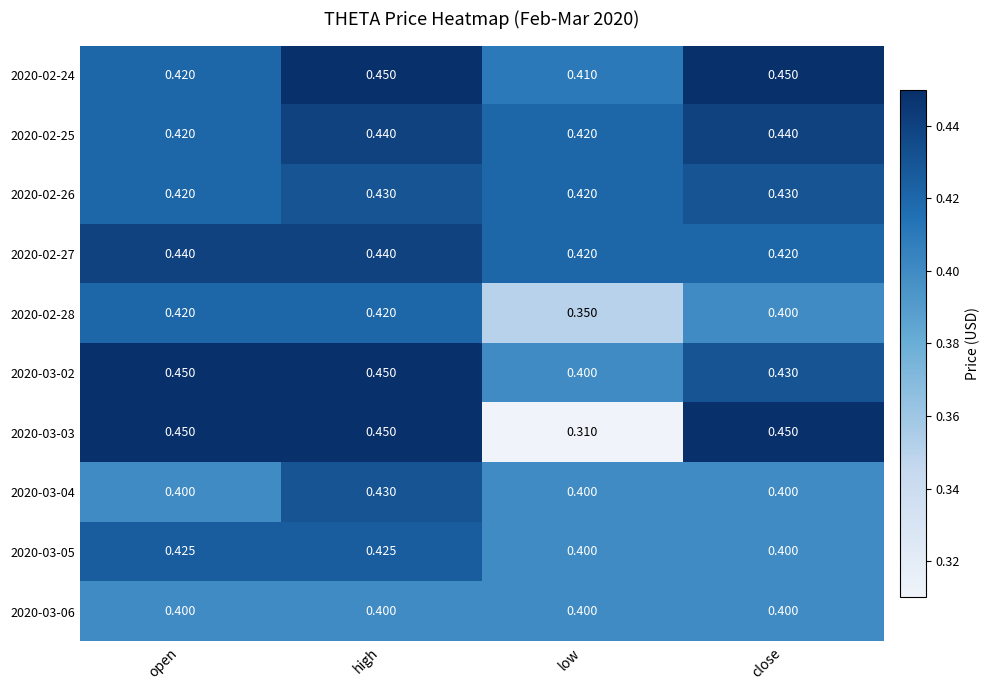

At which category is the sum across all series the highest?

high